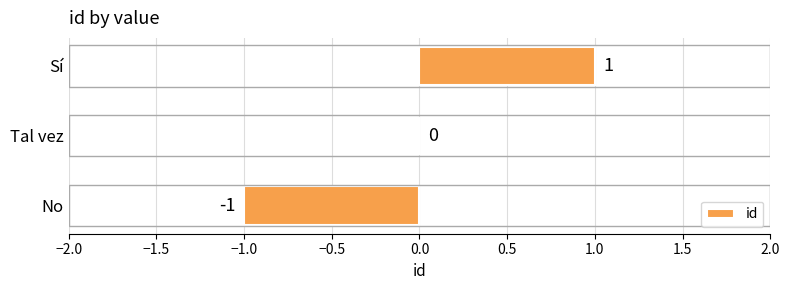

Which category has the highest value across all series?

Sí